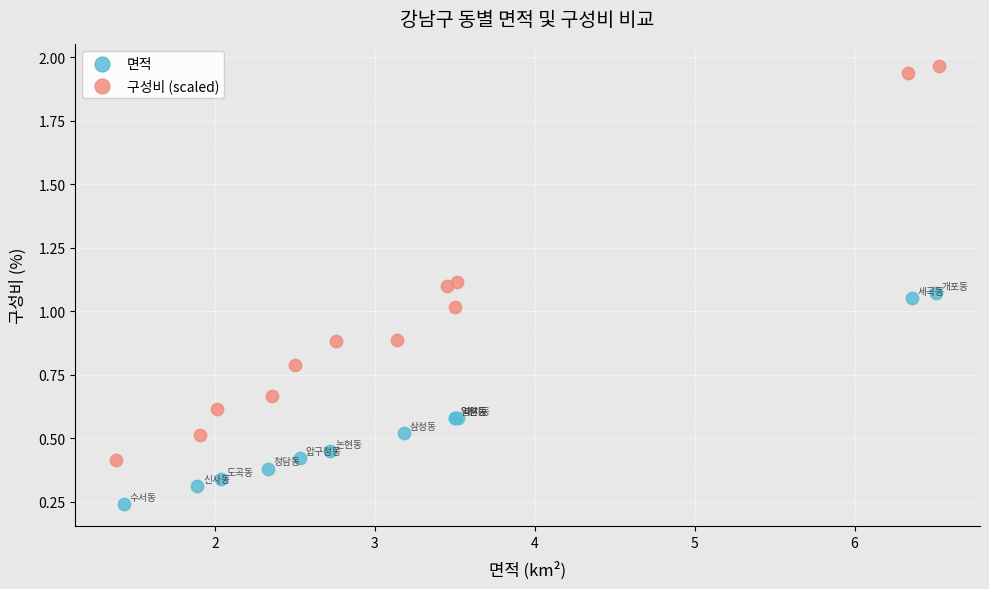

Which series has the widest spread of Y values?

구성비 (scaled)